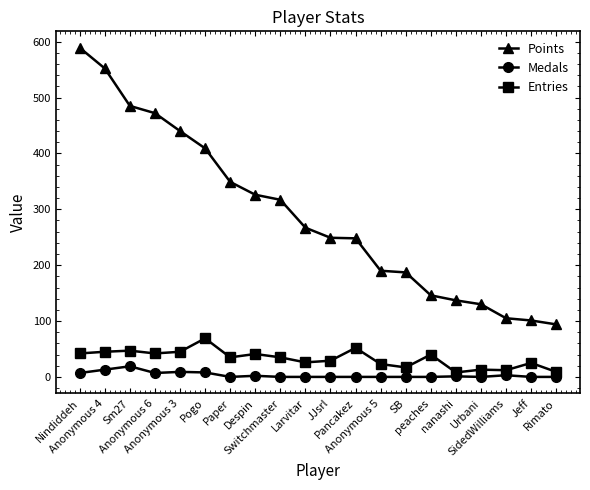

What is the value of the Entries point at the 7th from the left?

35